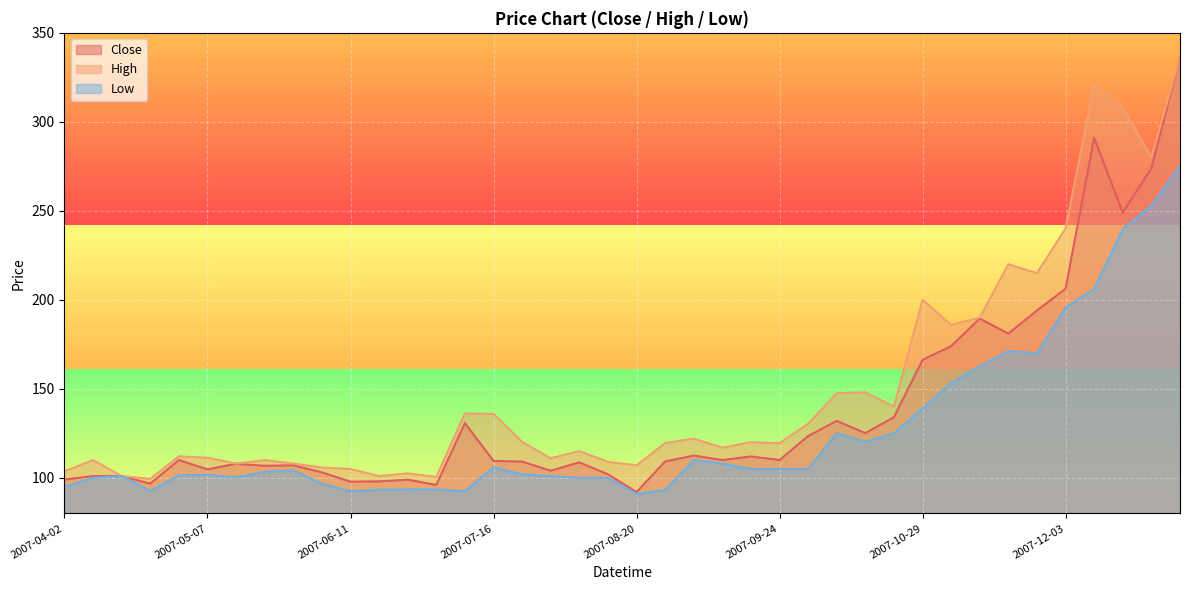

At how many categories does at least one series exceed 272?

4